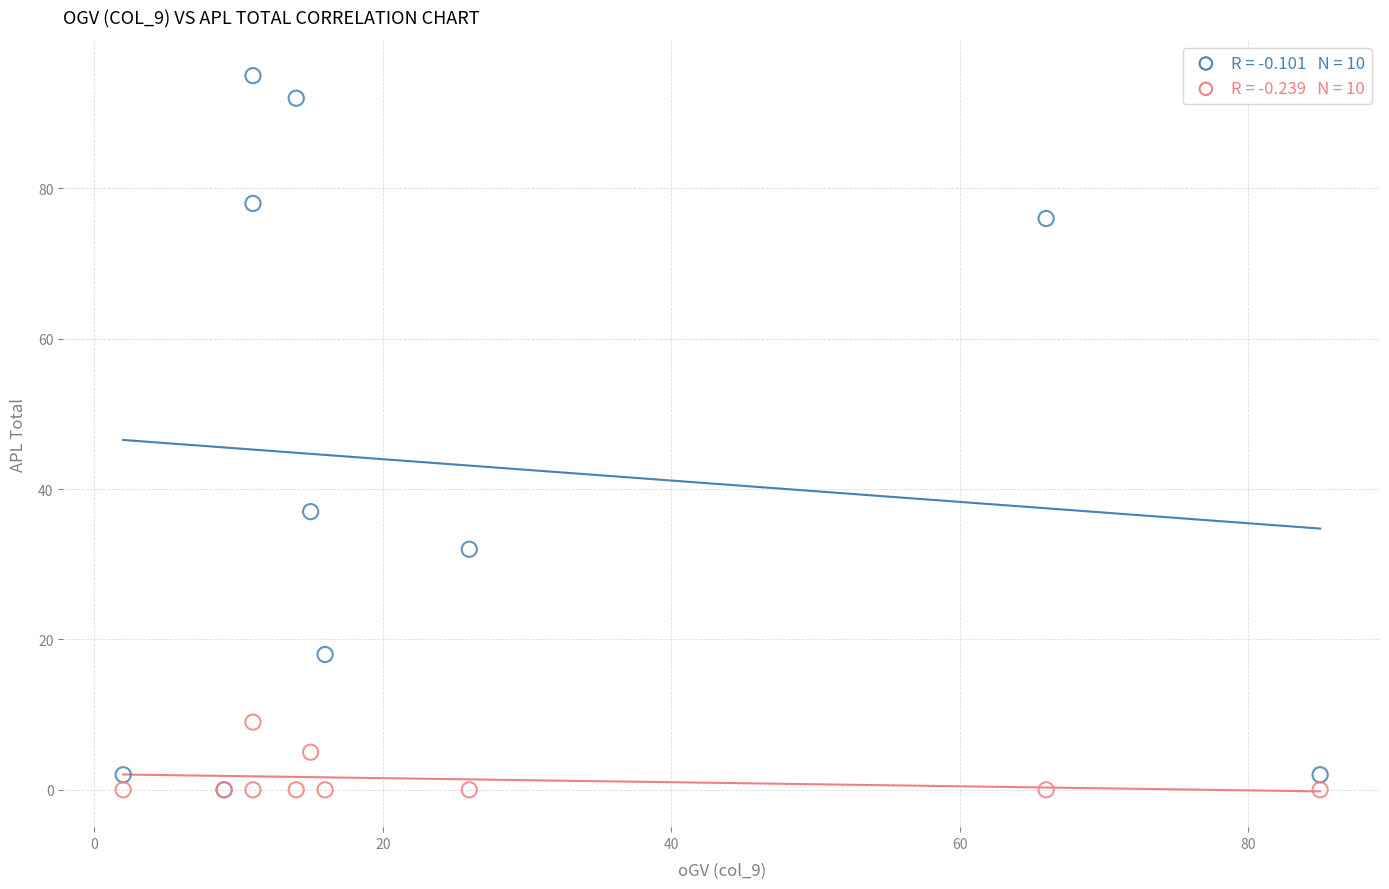

Across all series, what Y value is closest to 47?

37